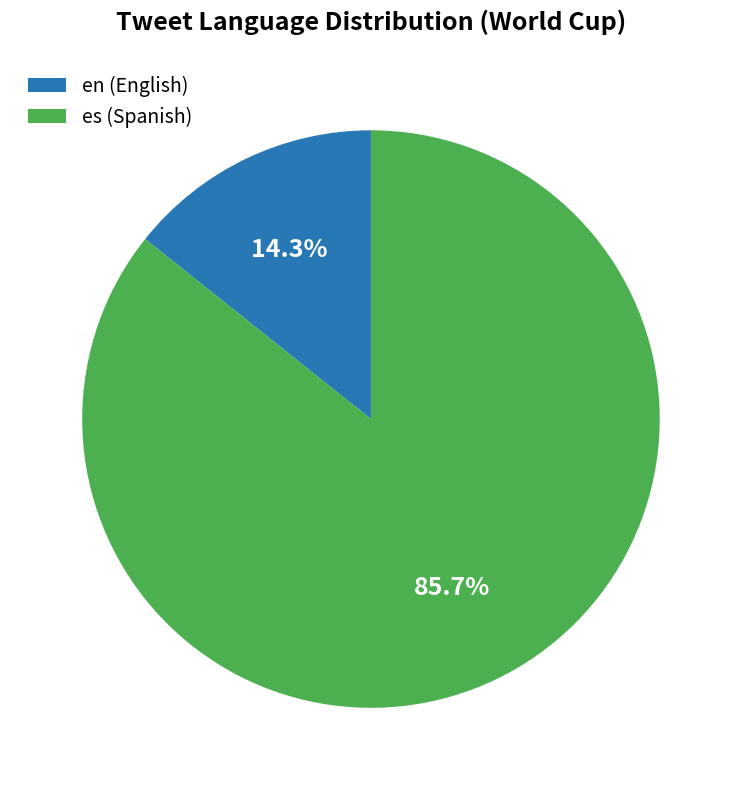

To the nearest percent, what is the combined percentage of es and en?

100%